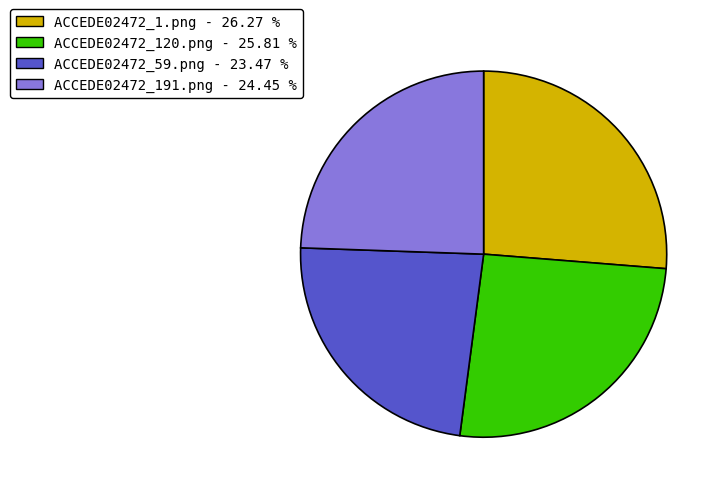

Is it true that ACCEDE02472_1.png is 36% of the pie?

False